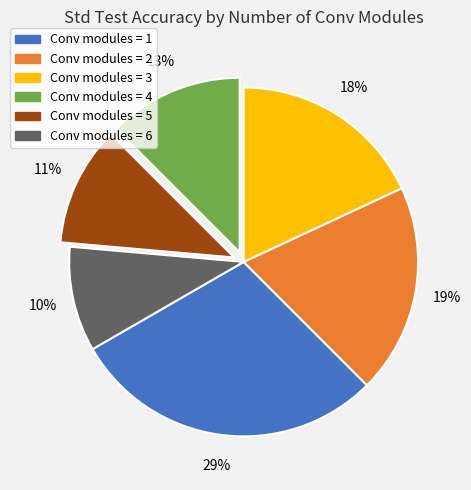

What is the largest slice in the pie chart?

Conv modules = 1